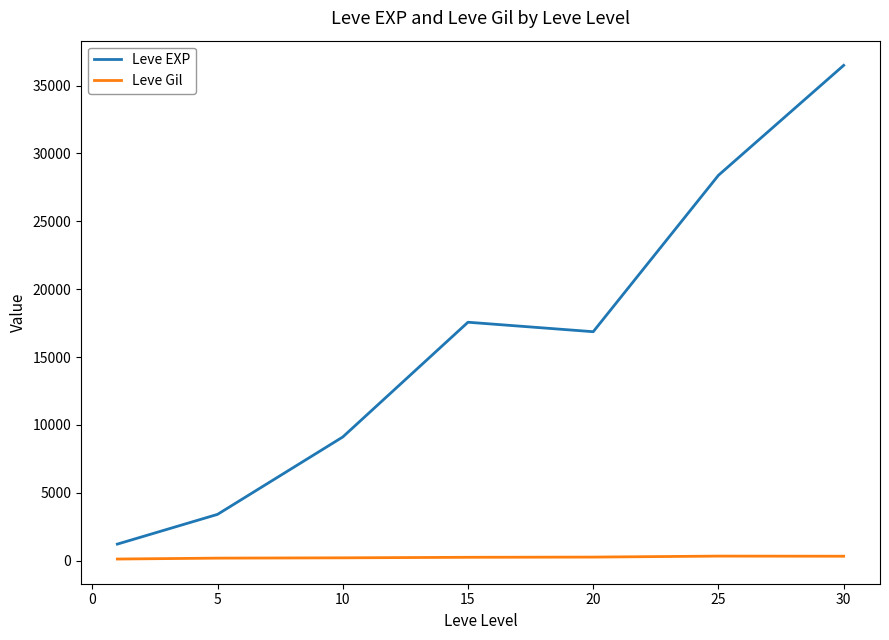

What is the greatest value displayed?

36492.5